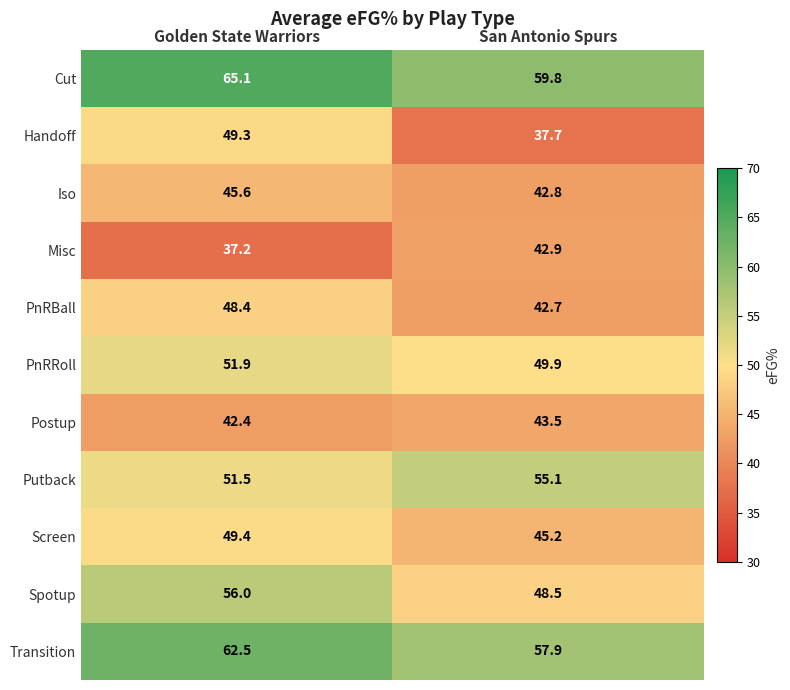

At San Antonio Spurs, list the series in order from smallest to largest.

Handoff, PnRBall, Iso, Misc, Postup, Screen, Spotup, PnRRoll, Putback, Transition, Cut